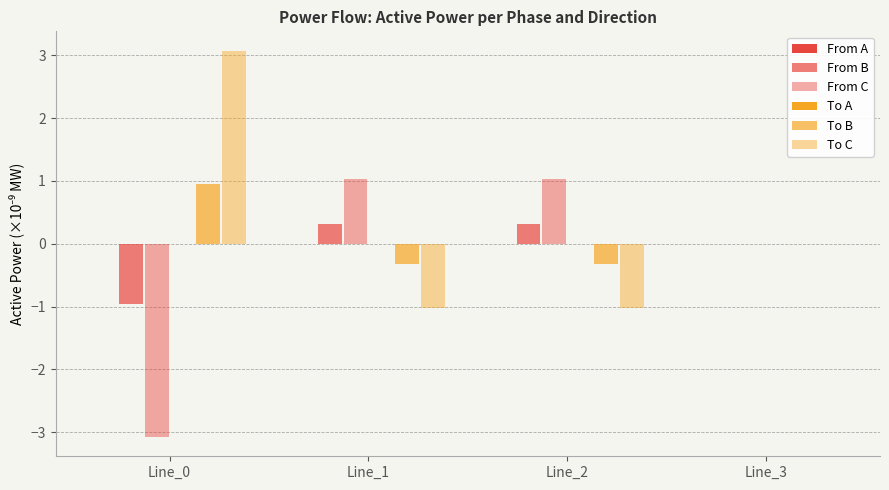

At which category is the sum across all series the highest?

Line_0